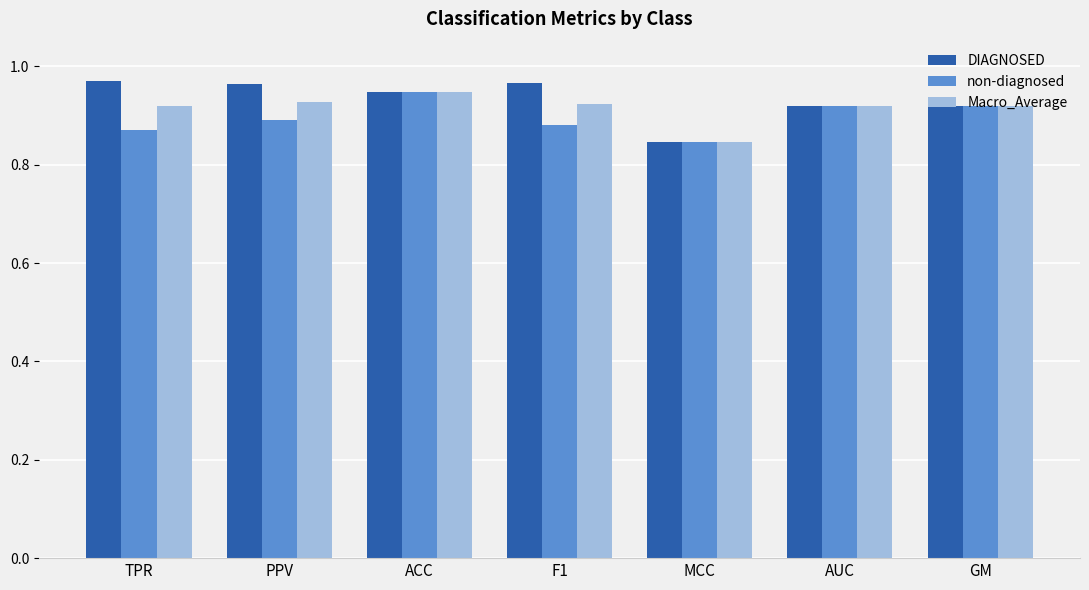

At which label does Macro_Average reach its peak?

ACC